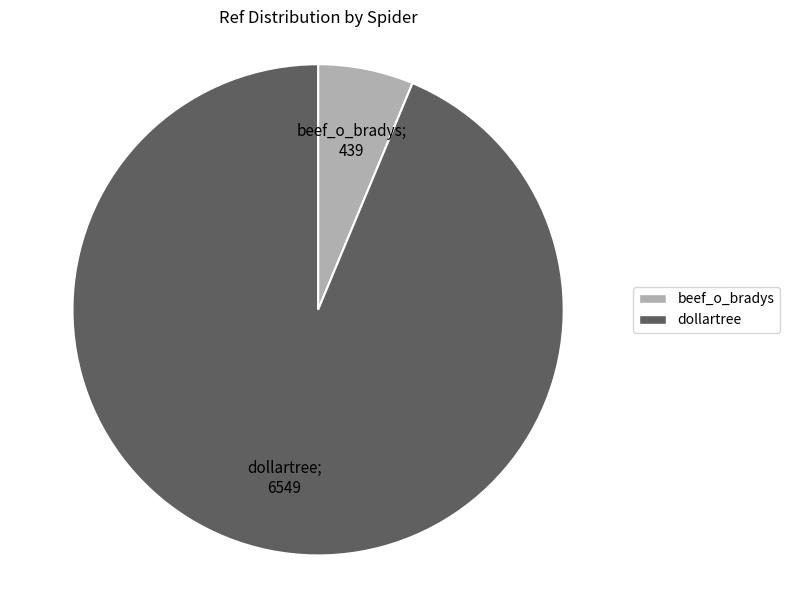

Between dollartree and beef_o_bradys, which is larger?

dollartree